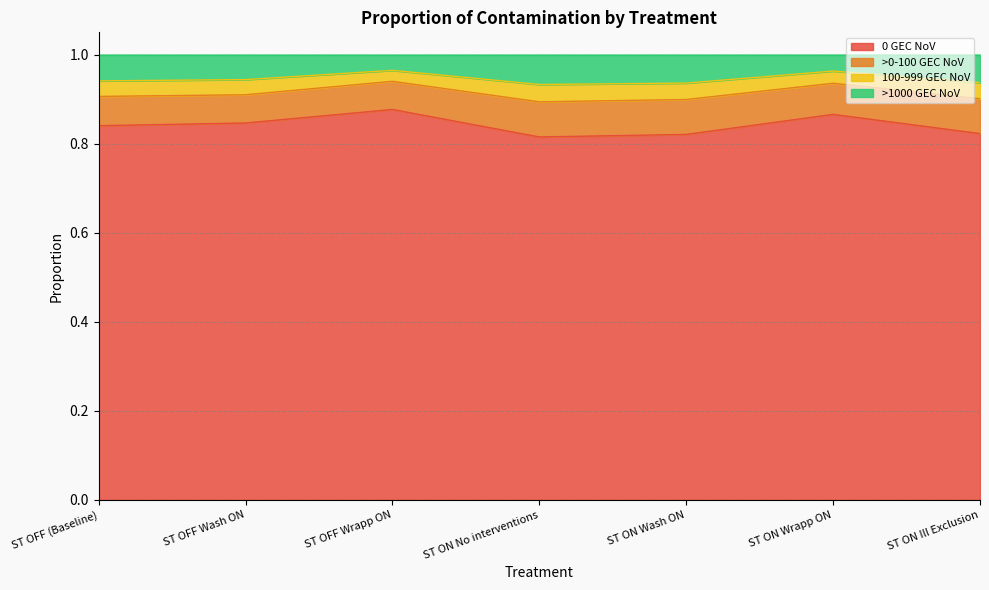

How many interior local peaks does the 100-999 GEC NoV series have?

2